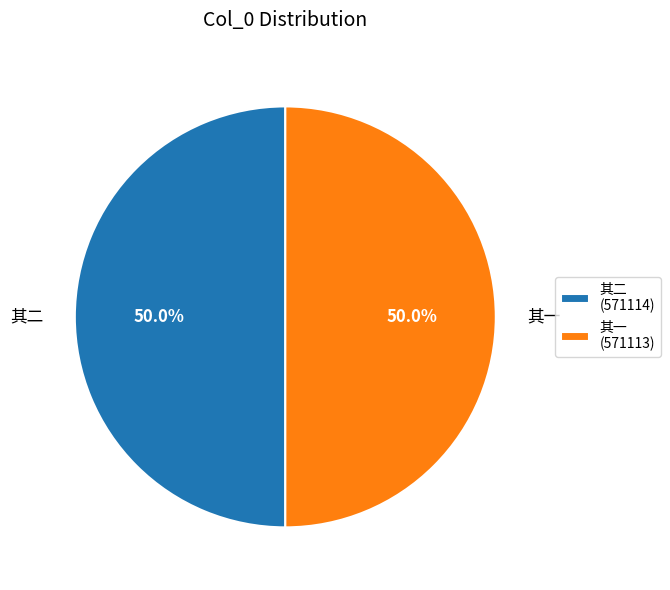

What is the total percentage of 其二 and 其一?

100.0%